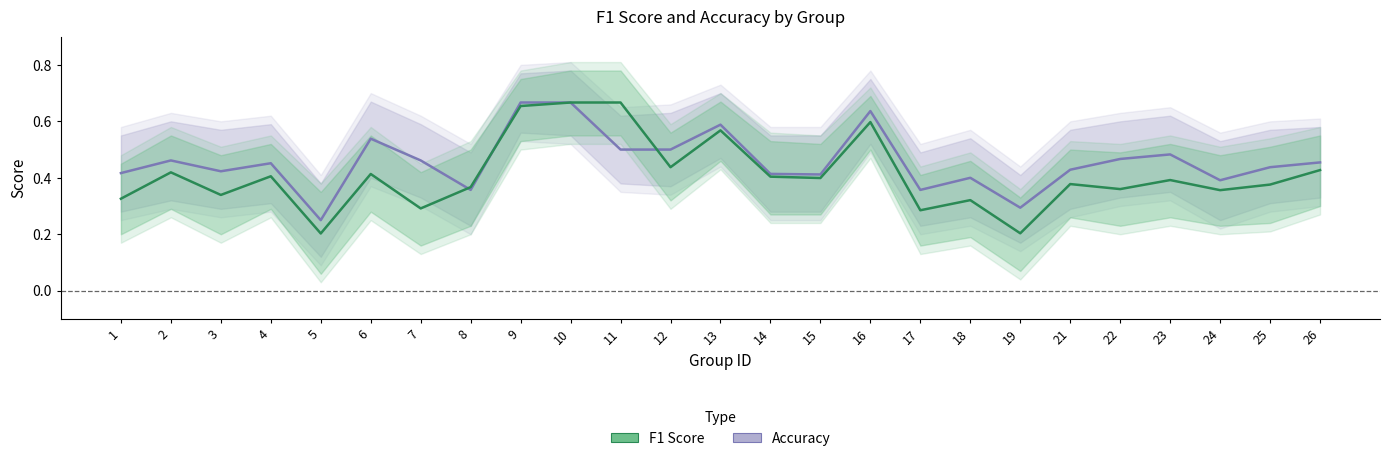

The f1 series shows 0.3 at 17. True or false?

True